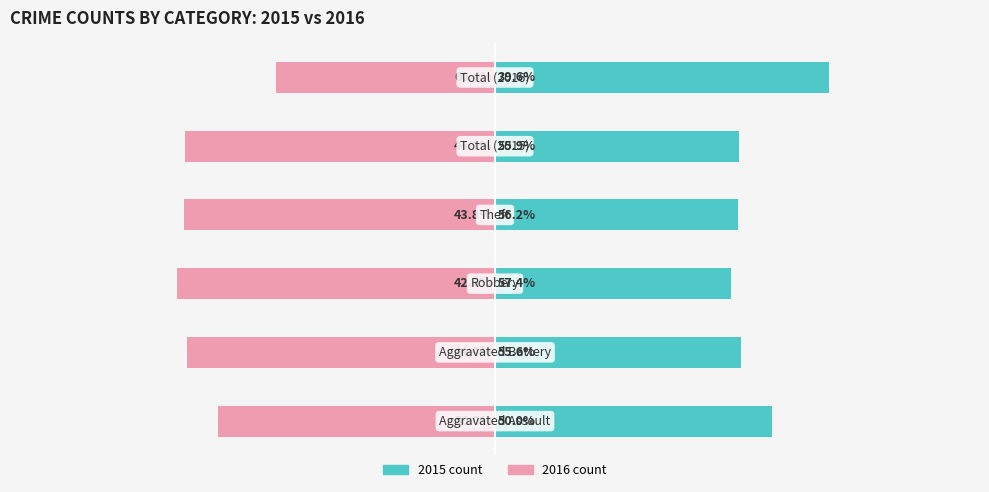

How many bars are there in total?

12